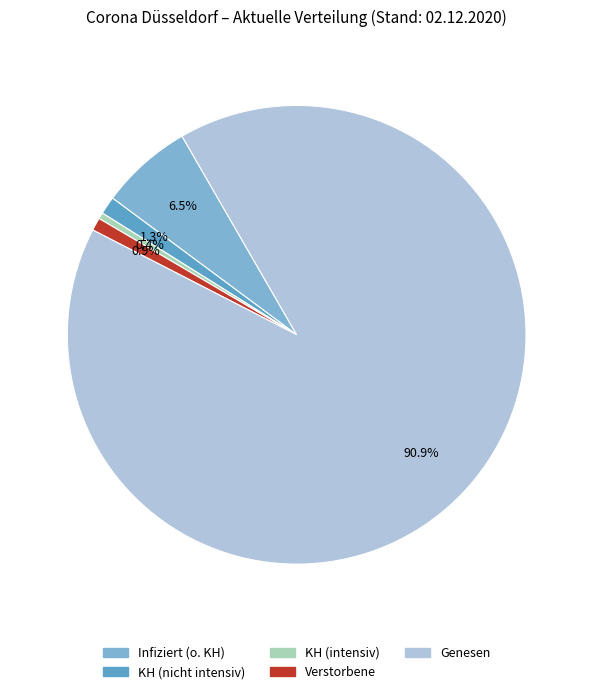

Is it true that KH (intensiv) is 0% of the pie?

True